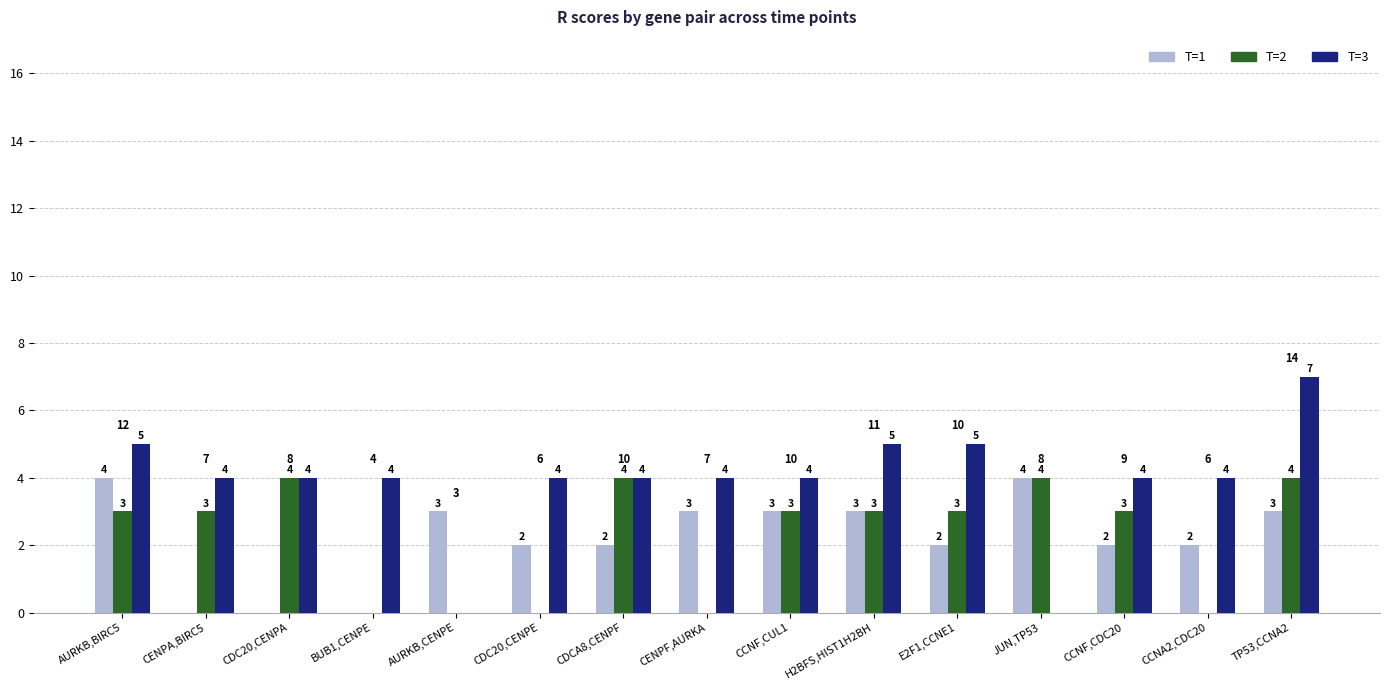

What is the sum of all T=3 values?

58